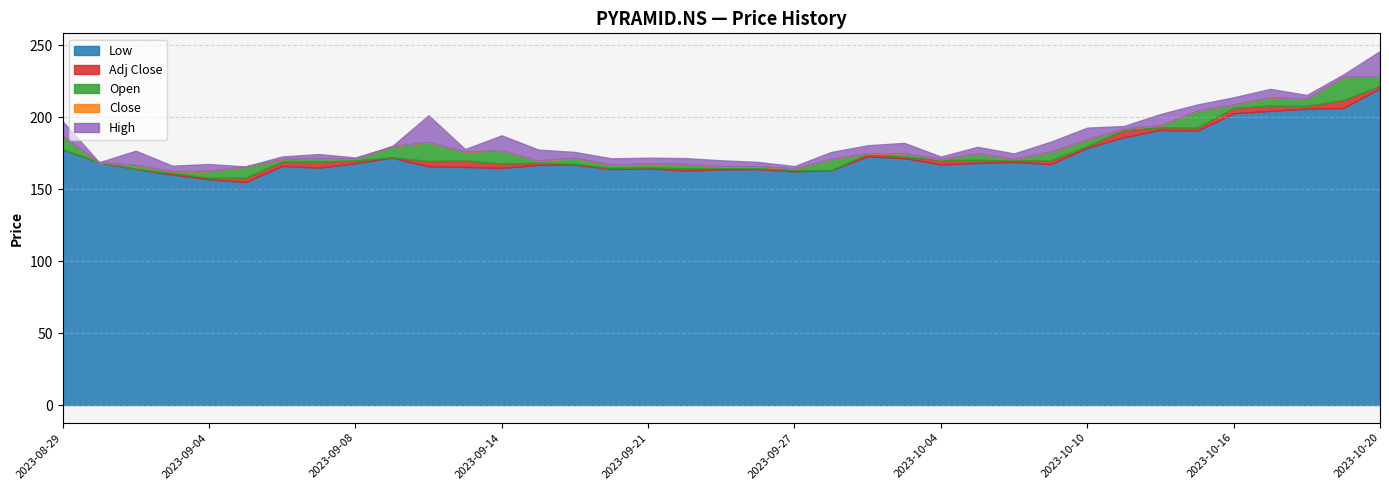

What is the maximum value for Low?

220.2